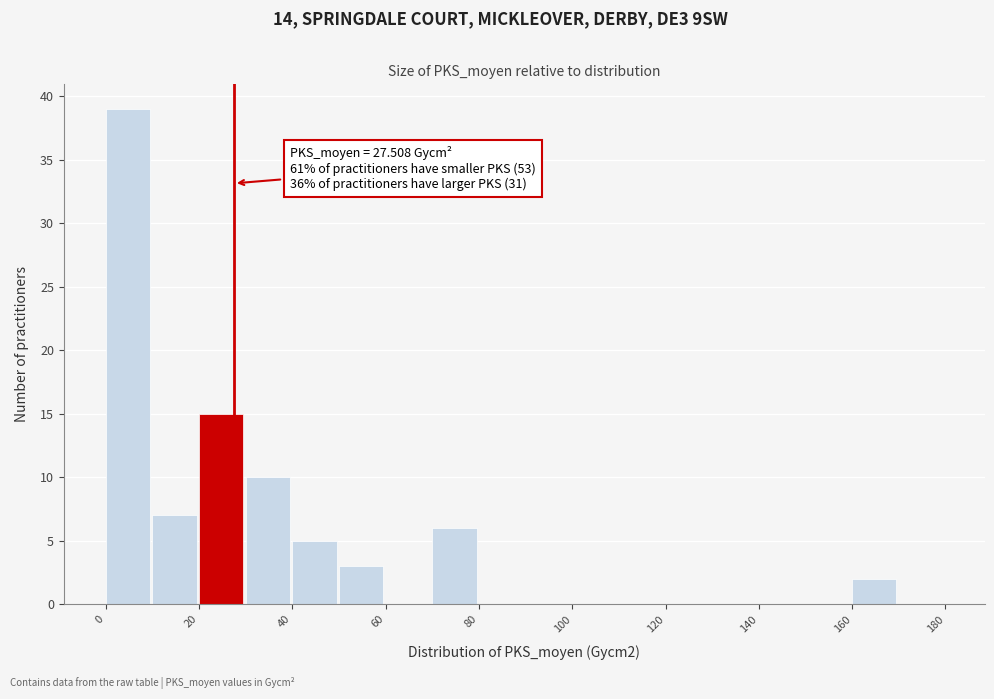

Which range on the x-axis has the tallest bar?

0 to 10